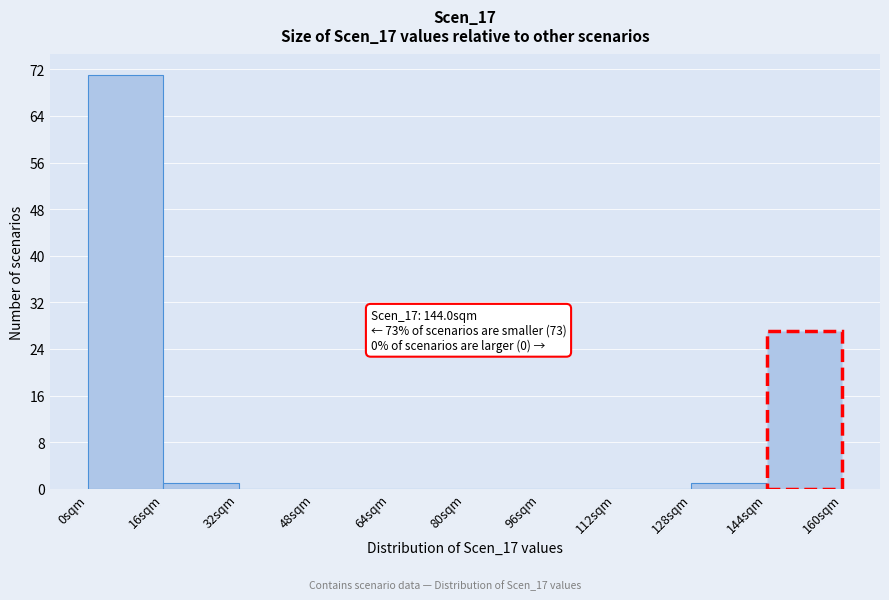

Over which range of the x-axis is the bar tallest?

0 to 16